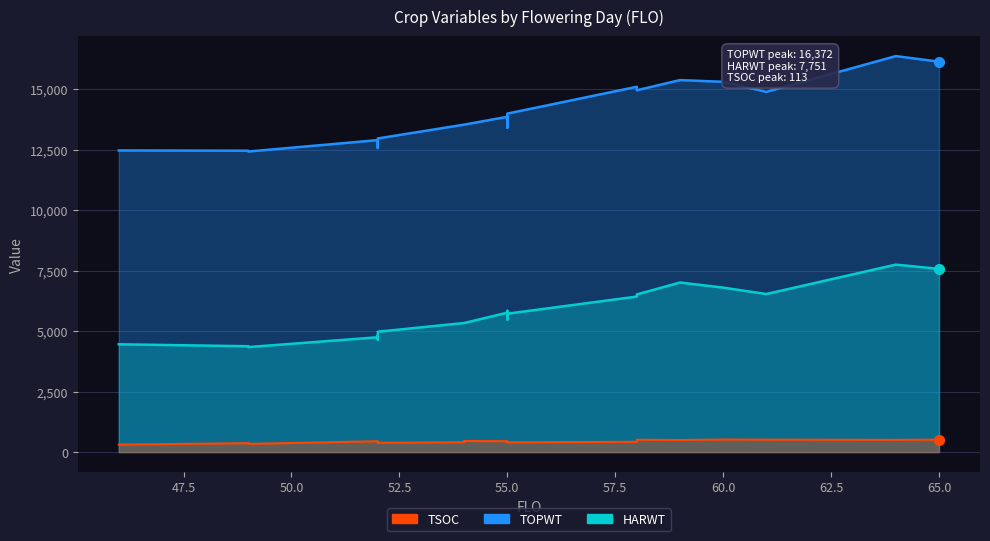

At which category does TSOC reach its first local valley?

46